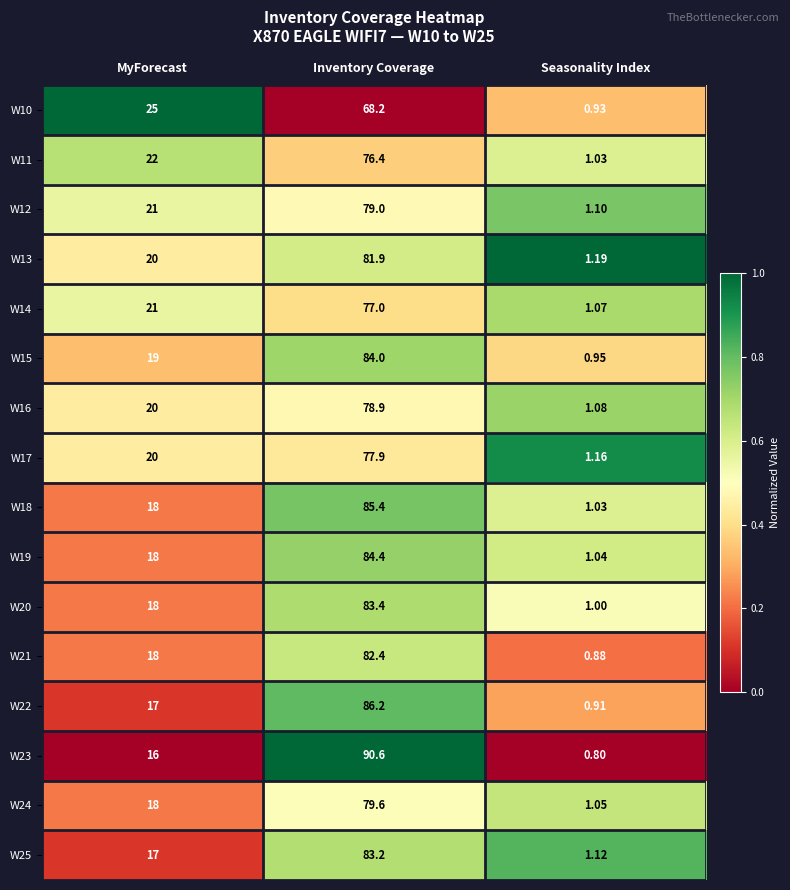

What is the total value across all series at Seasonality Index?

16.3